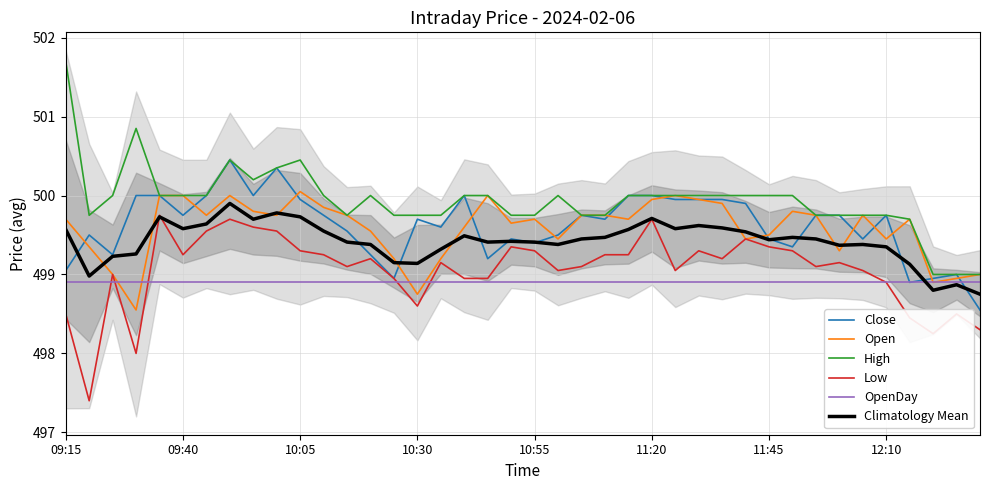

What is the minimum value for Climatology Mean?

498.8